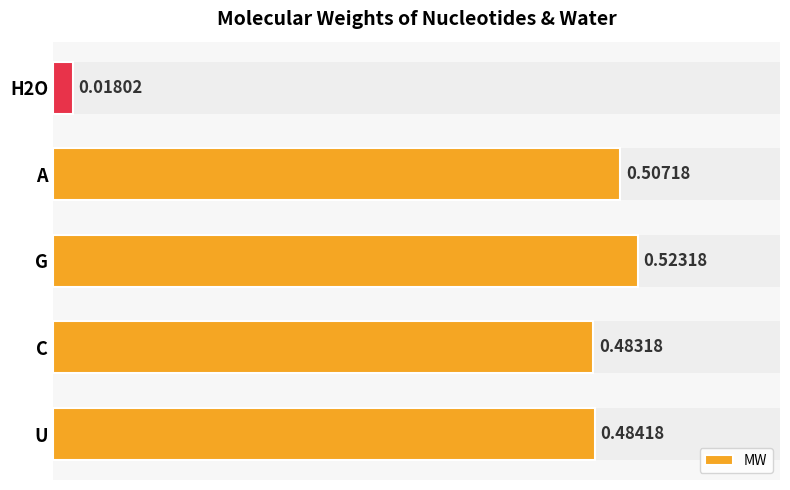

How many categories are shown in the chart?

5